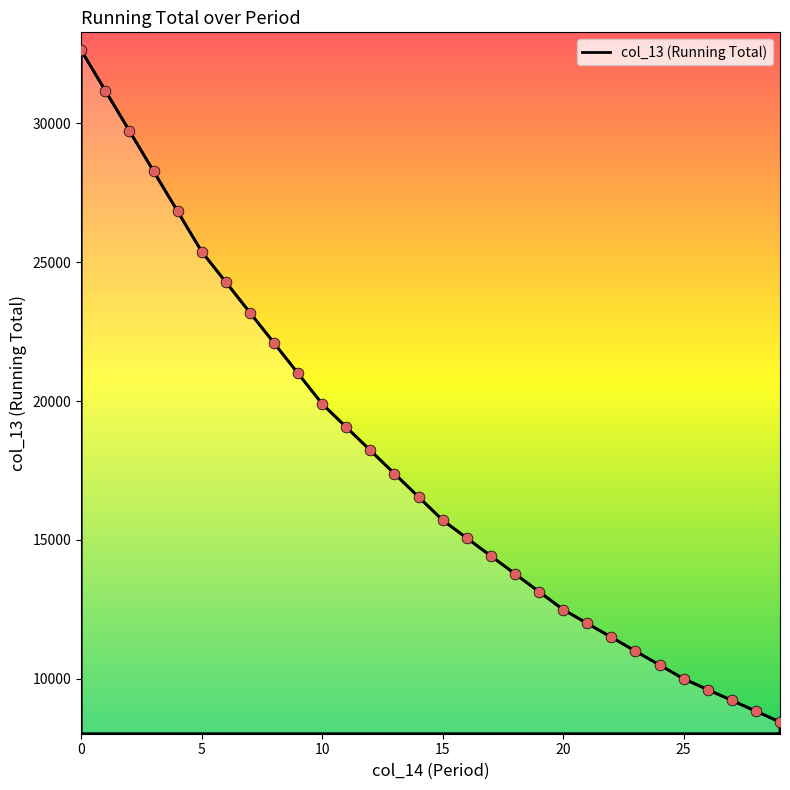

What is the smallest value displayed?

8444.8